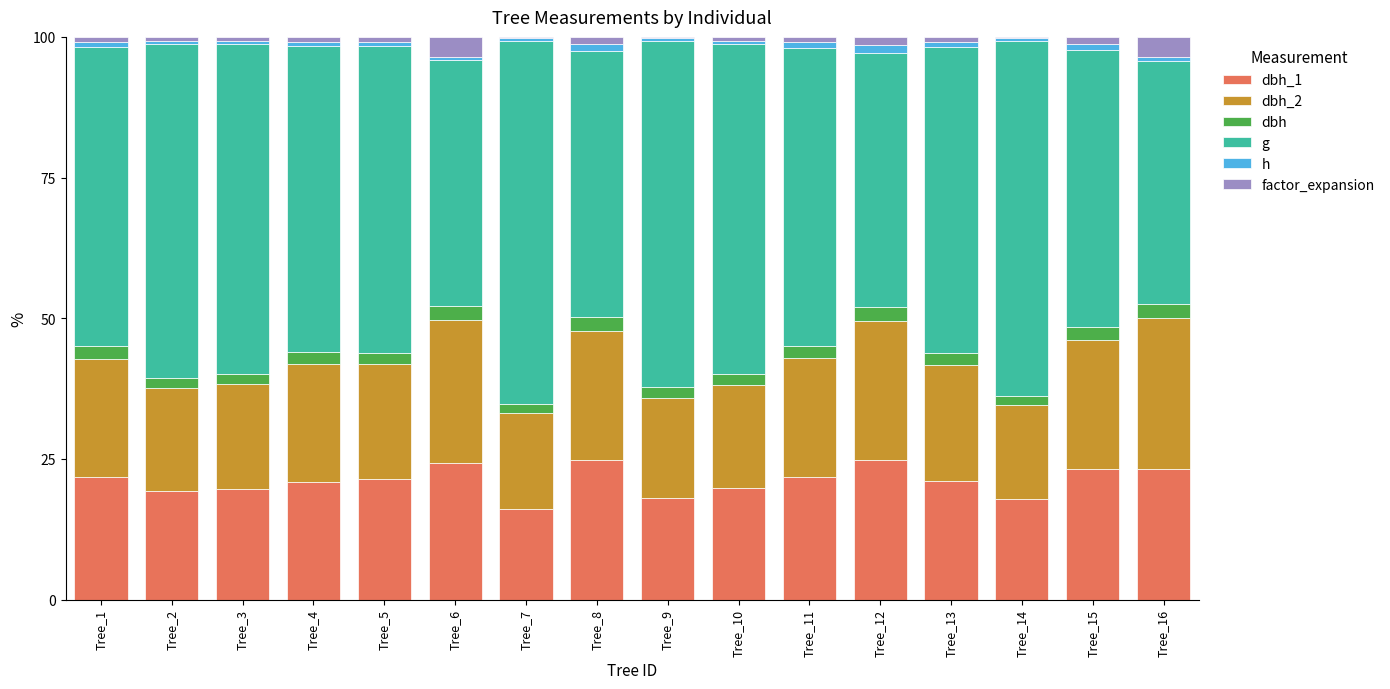

Is it true that dbh equals 1.9 at Tree_3?

True